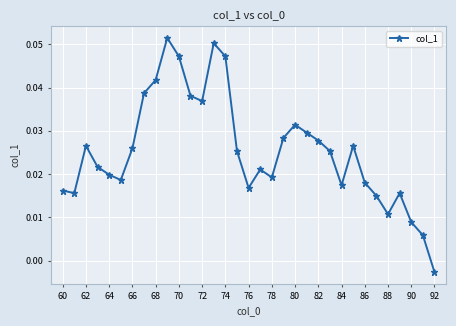

What is the sum of all values?

0.8